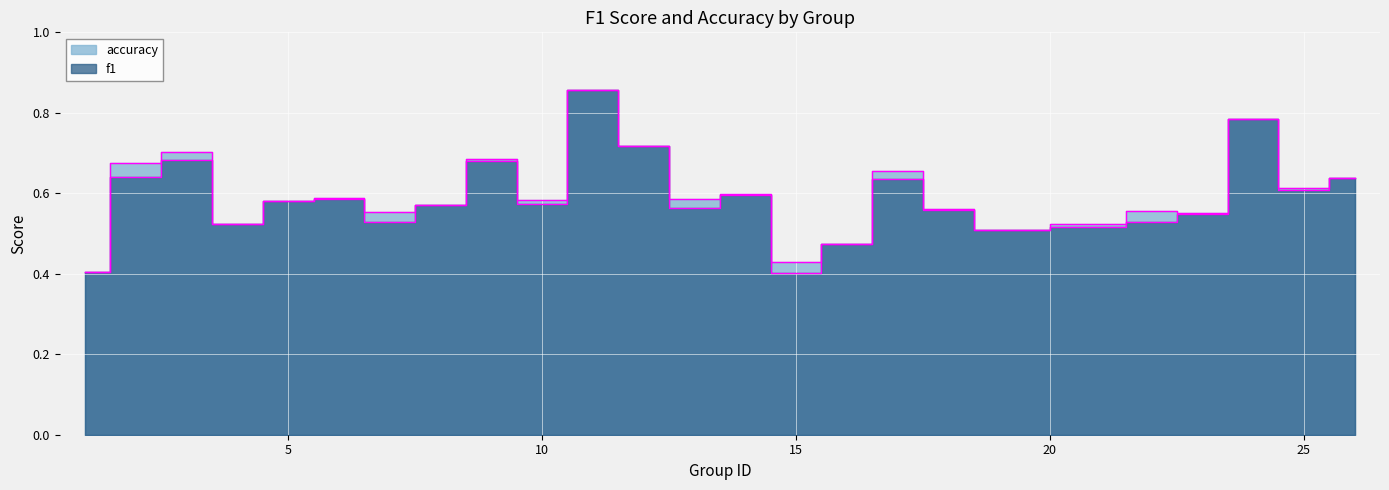

After their last crossing, which series has the higher values: f1 or accuracy?

accuracy